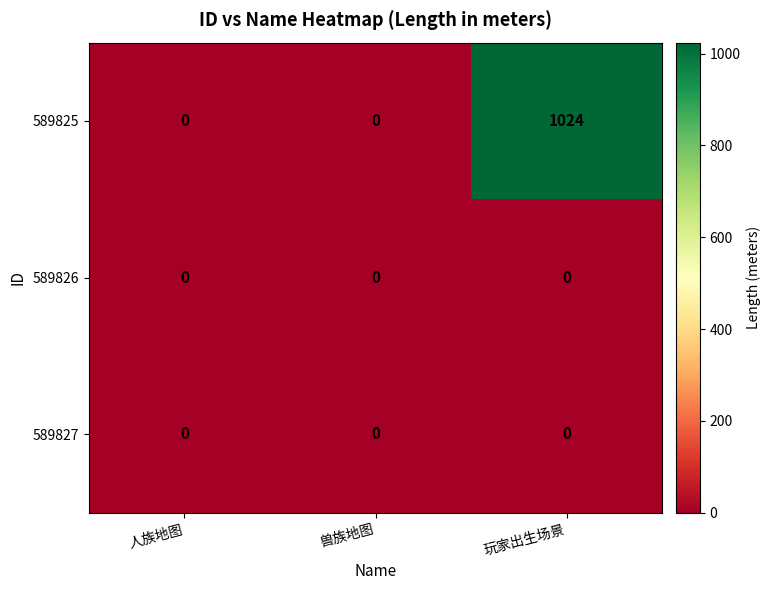

Which series has the largest total across all categories?

589825